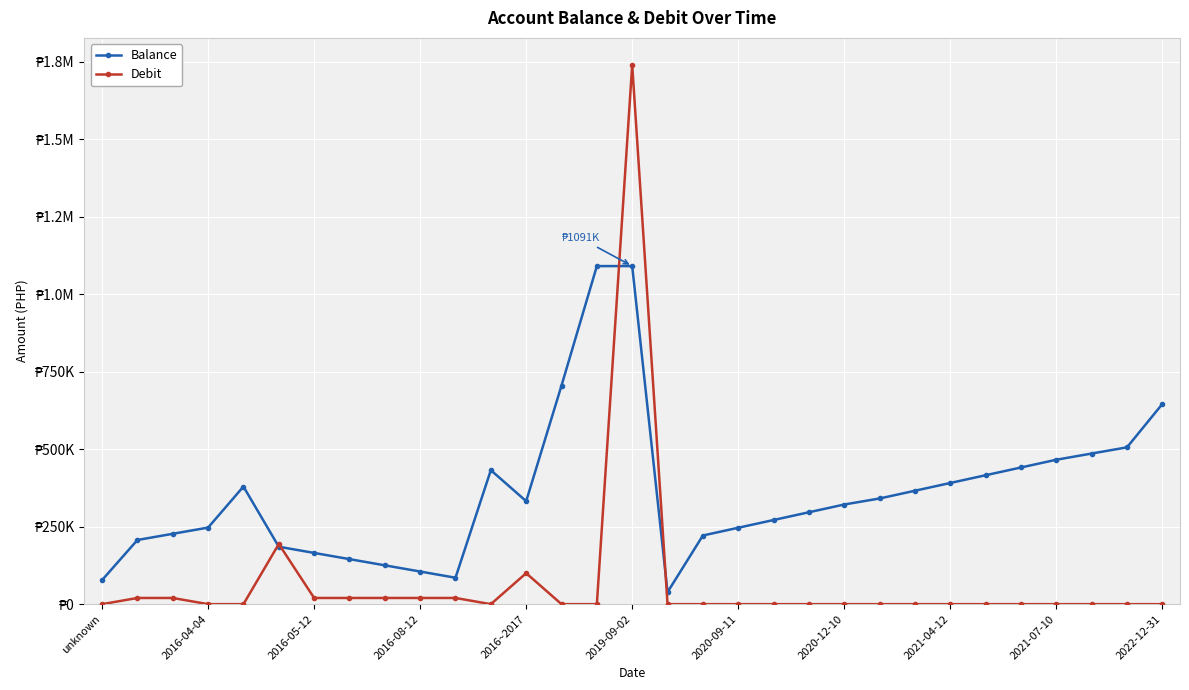

How many times do Debit and Balance cross each other?

4